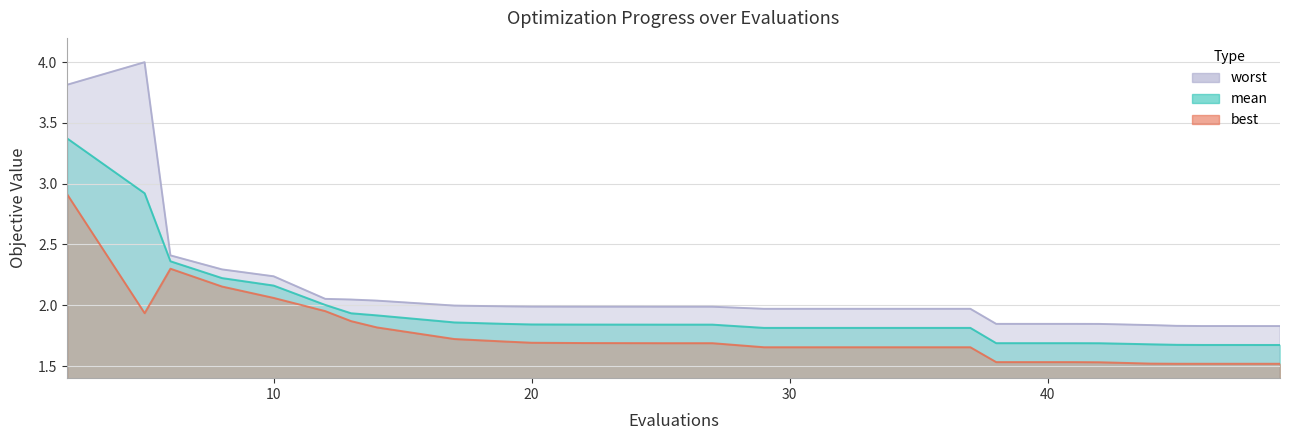

True or false: mean and worst intersect in this chart.

False